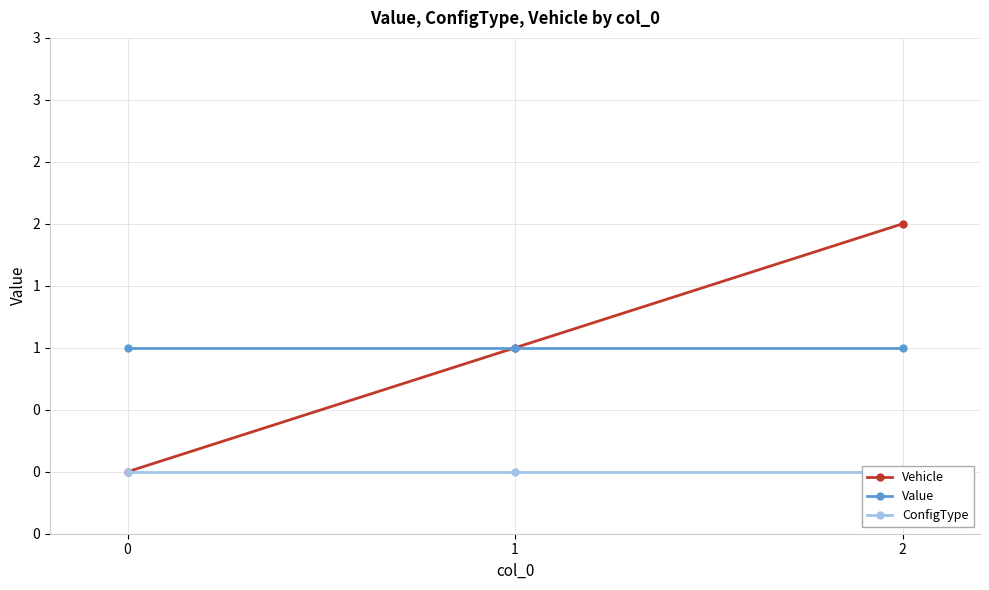

What is the approximate value of Vehicle at 1?

1